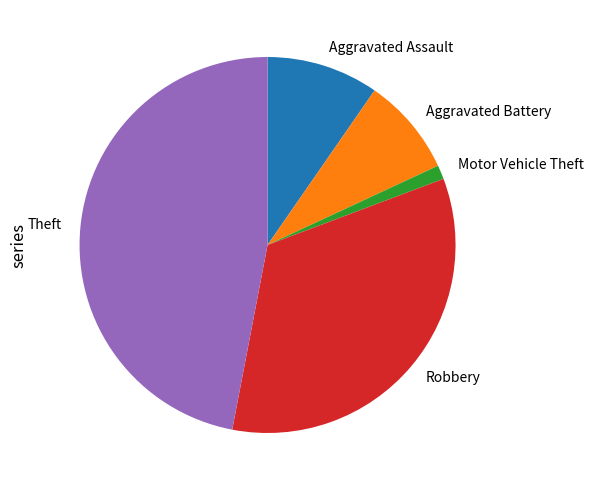

How many segments does this pie chart have?

5